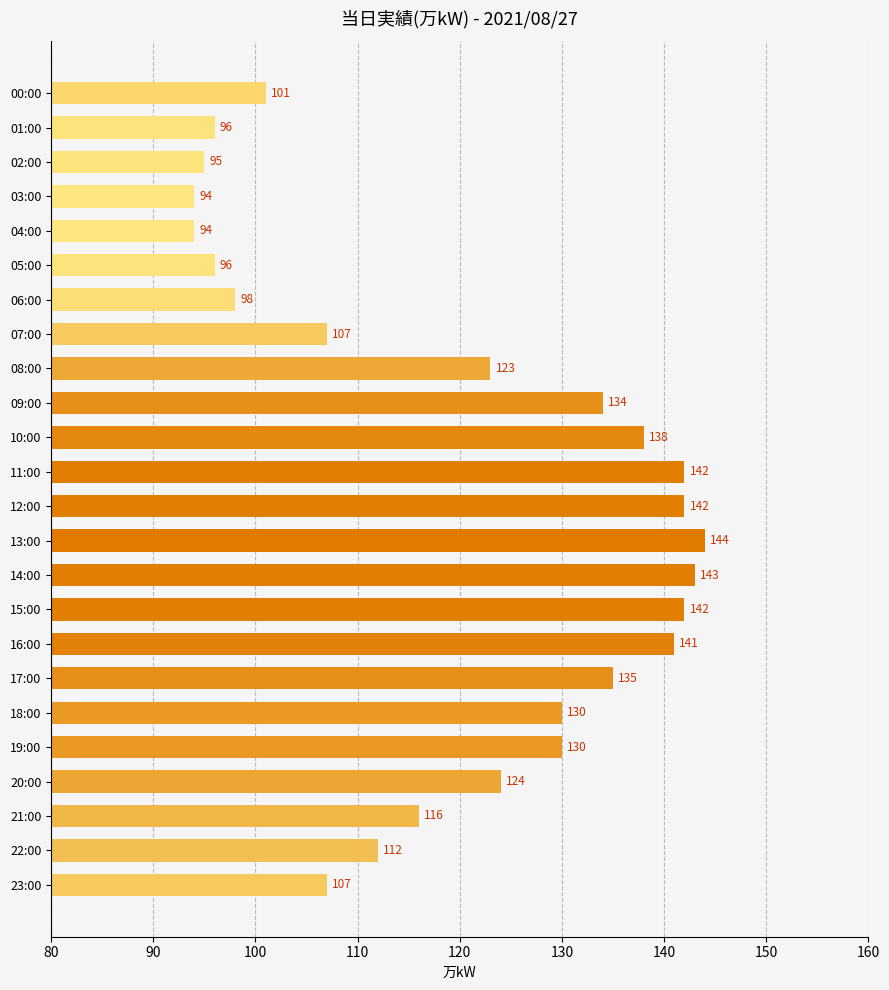

The chart shows a value of 141 at 16:00. True or false?

True